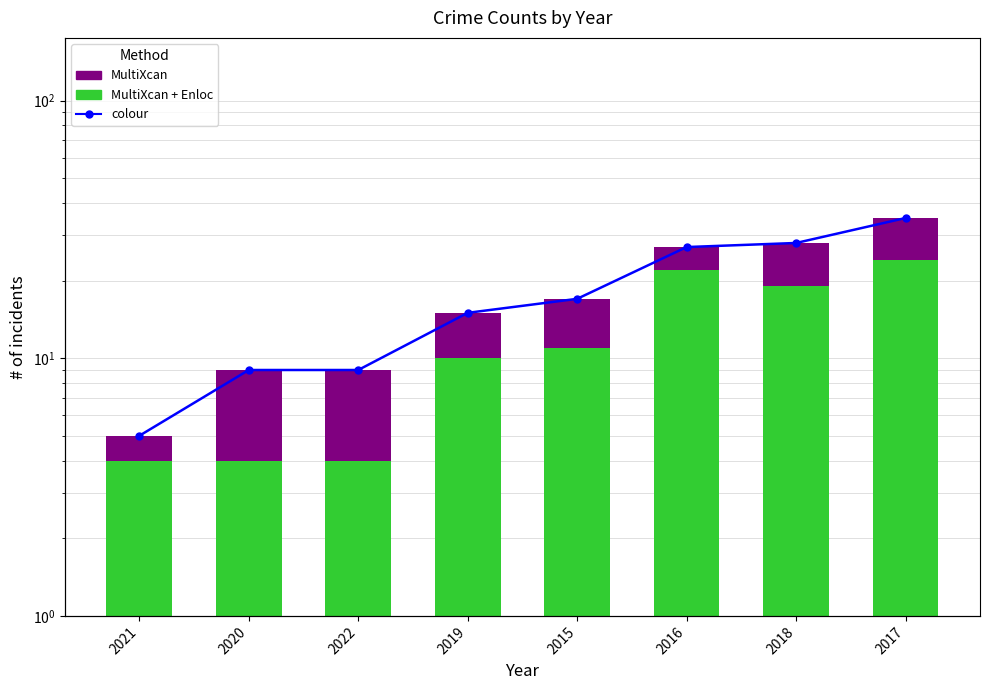

What is the difference between the maximum and minimum values in the MultiXcan + Enloc series?

20